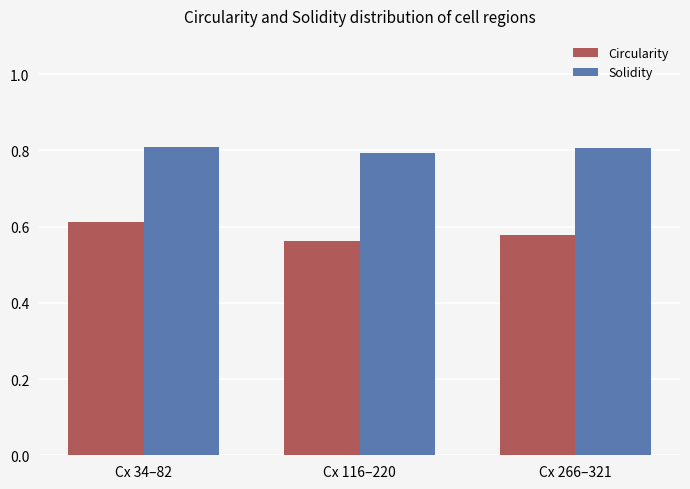

What is the value of the Solidity bar at the 3rd from the left?

0.8